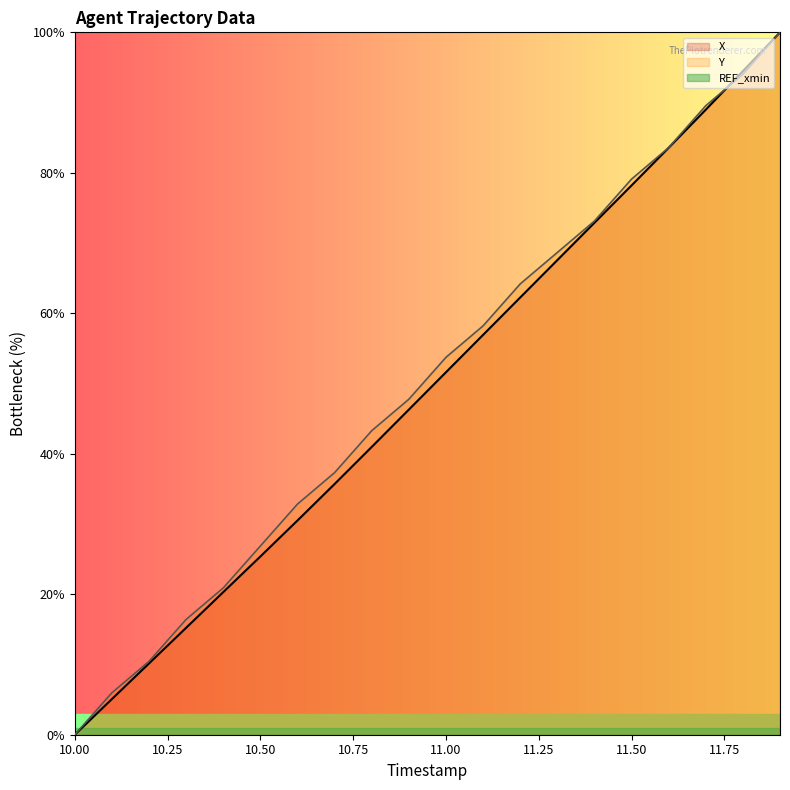

What is the maximum value shown in the chart?

100.0